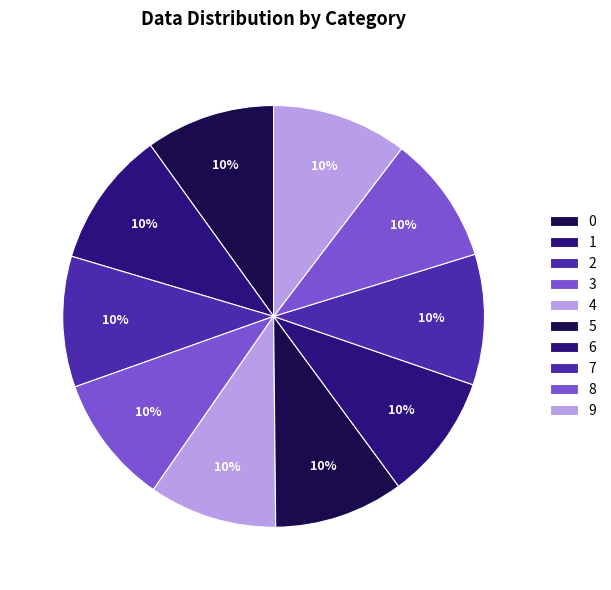

Is it true that 6 is 10% of the pie?

True